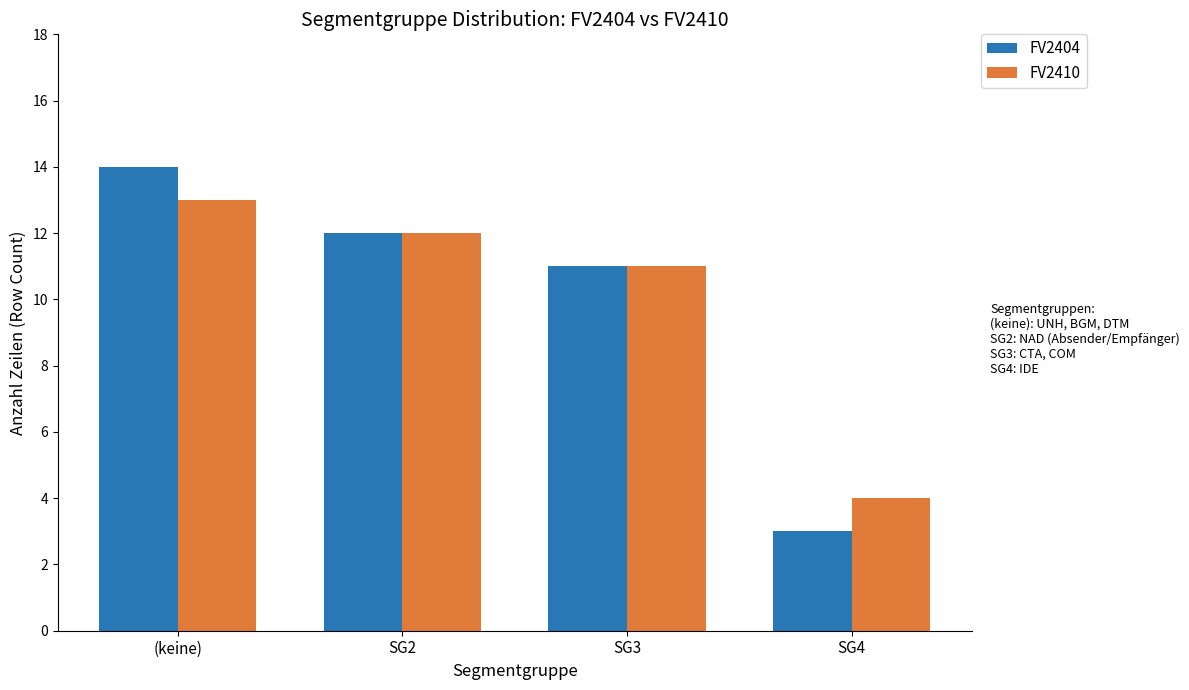

The FV2404 series shows 3 at SG4. True or false?

True